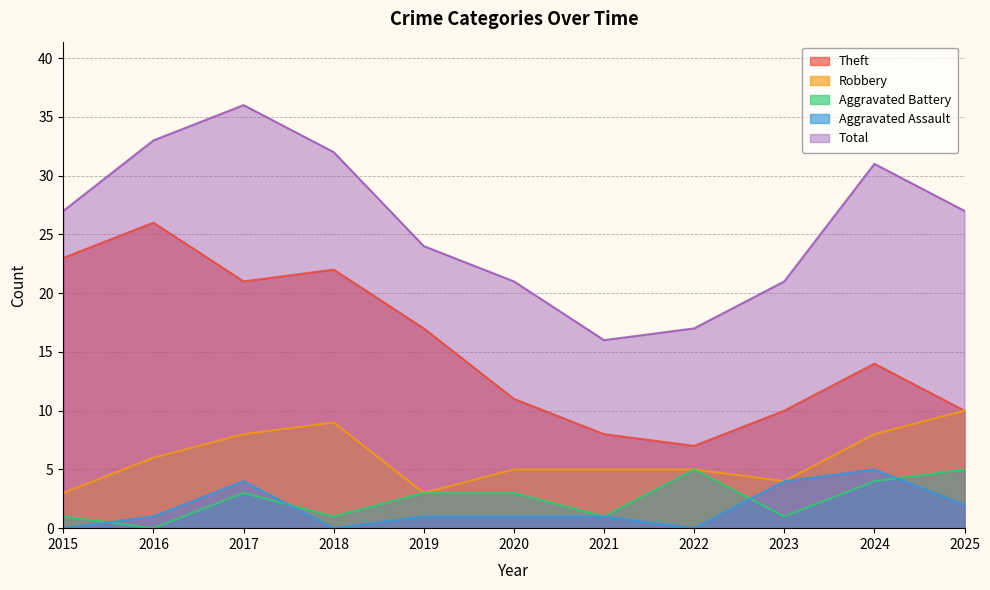

How many series are shown in this chart?

5